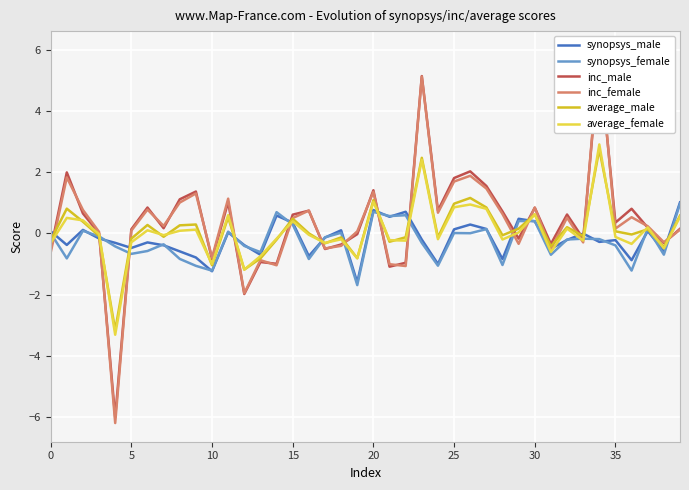

True or false: inc_male and average_female intersect in this chart.

True